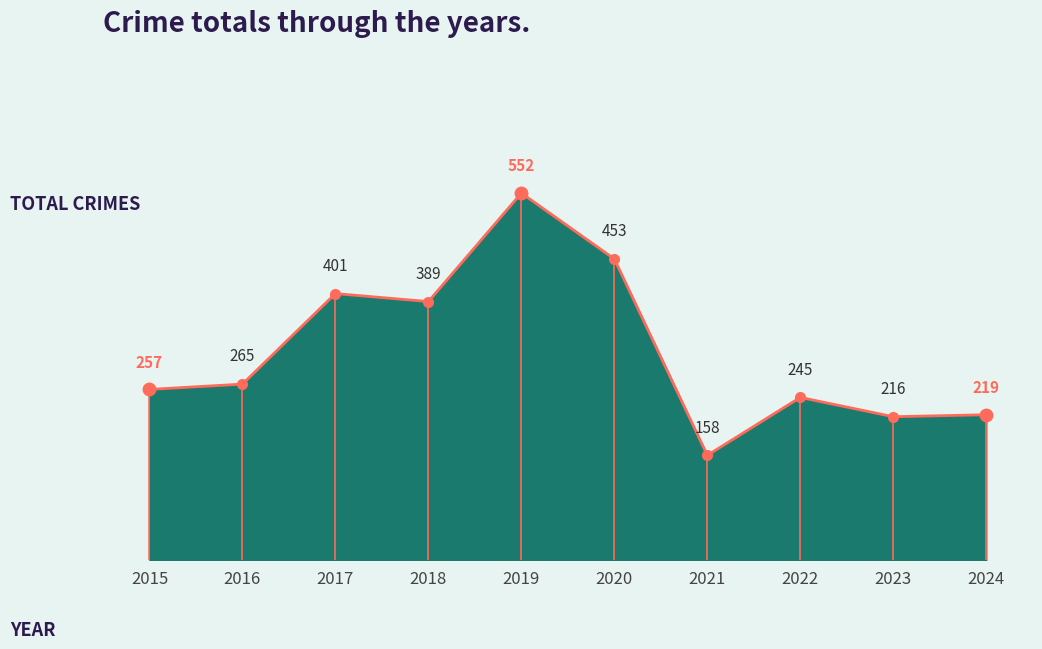

What is the ratio of the value at 2016 to the value at 2015?

1.0